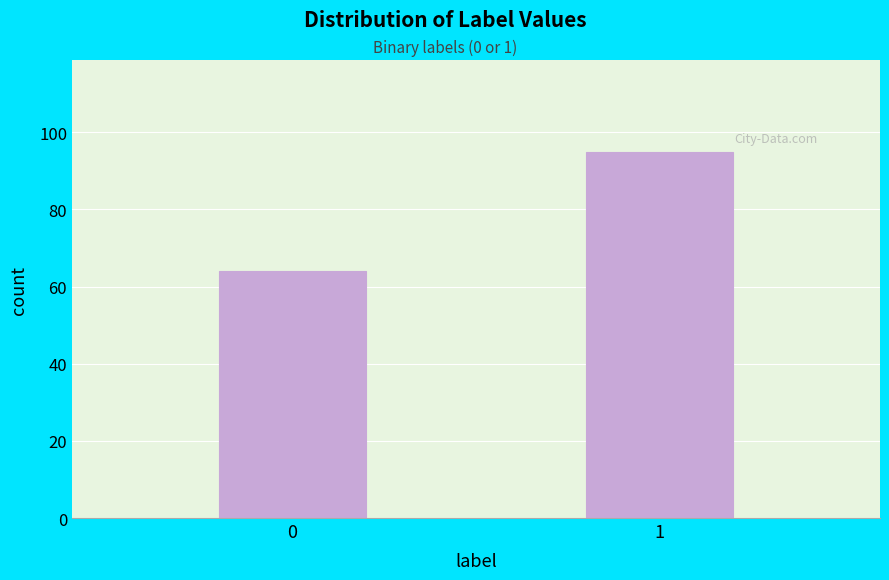

Reading right to left, extract all data points from this chart.

95	64